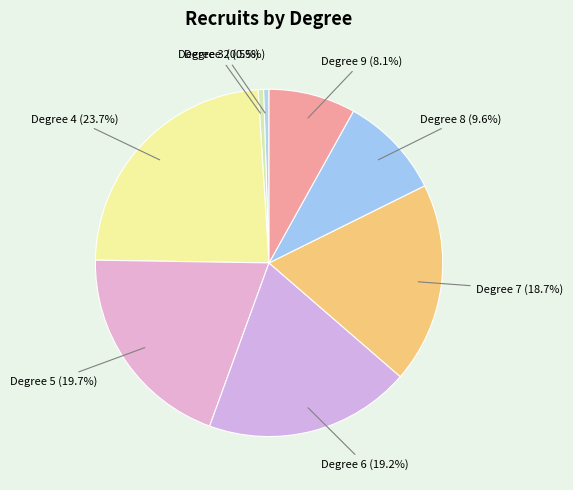

Between Degree 3 (0.5%) and Degree 8 (9.6%), which is larger?

Degree 8 (9.6%)